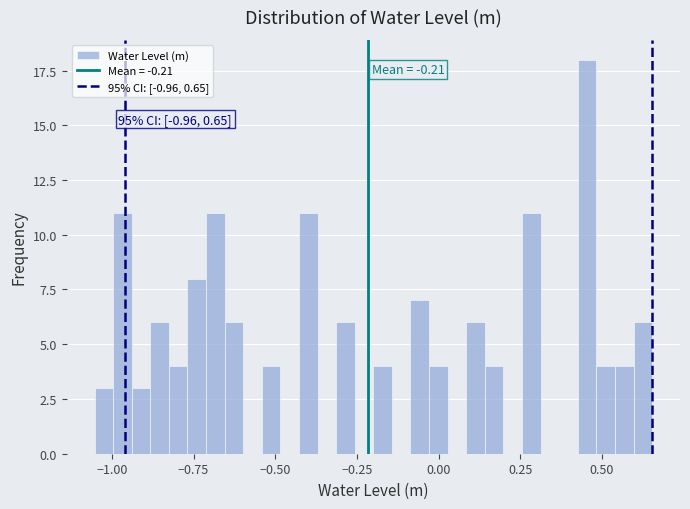

Around what value on the x-axis is the tallest bar? Give the approximate position of its centre, as read against the axis.

0.45